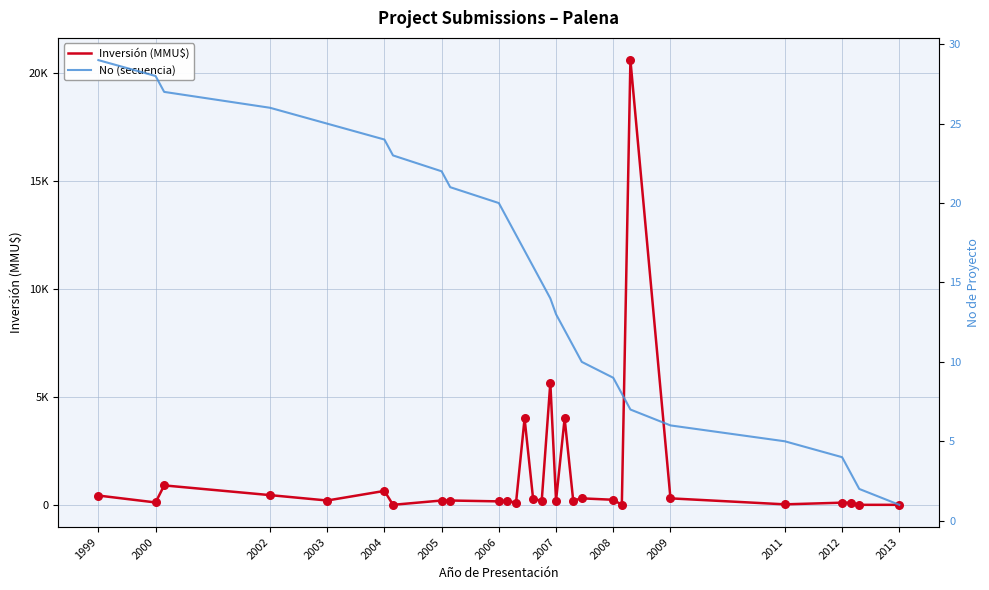

Which series contains the lowest Y value?

Inversión (MMU$)